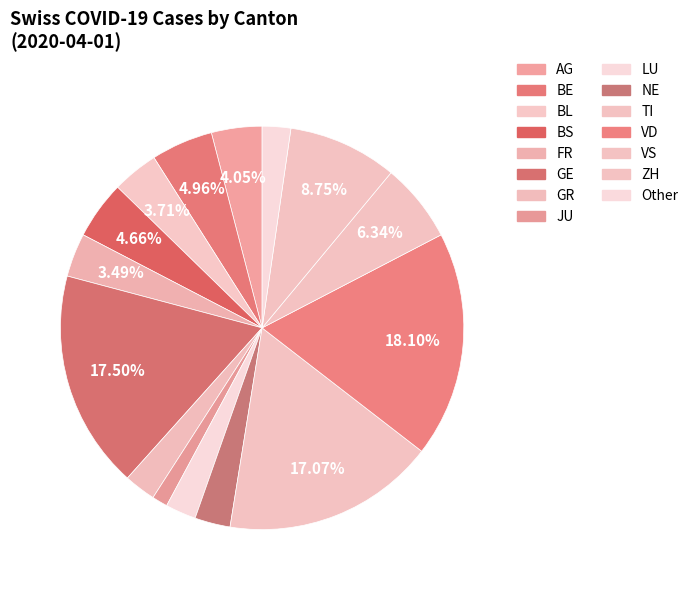

Does any single category account for the majority?

No